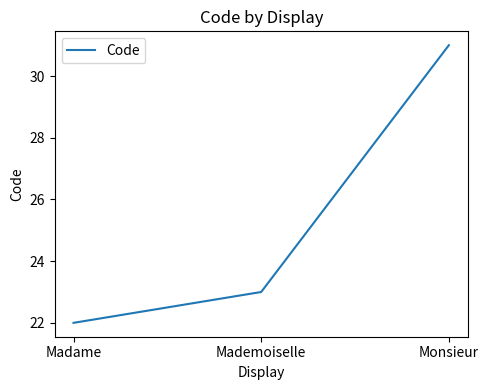

How many values are below 23?

1